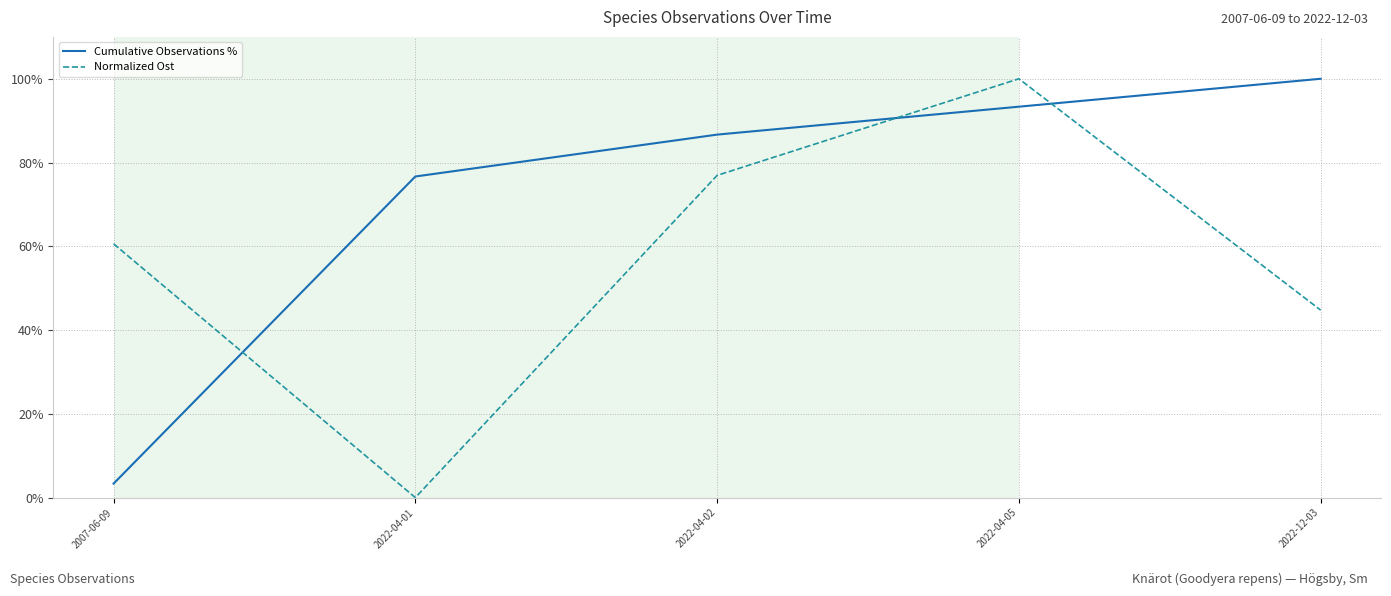

Rank the series by their average value, from lowest to highest.

Normalized Ost, Cumulative Observations %